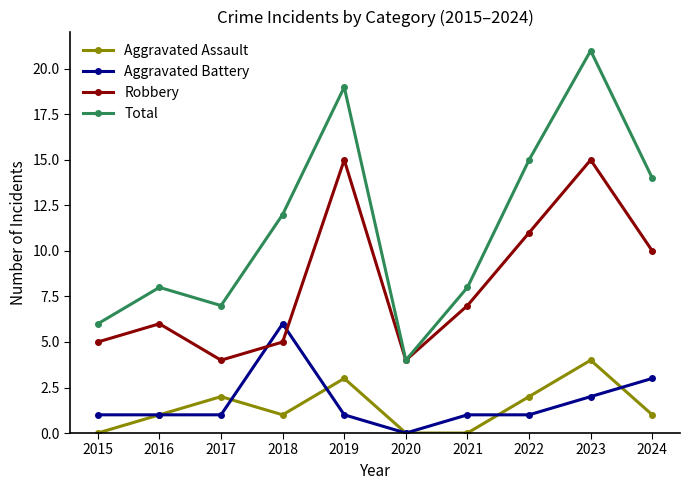

List the series in order of their peak value, highest first.

Total, Robbery, Aggravated Battery, Aggravated Assault